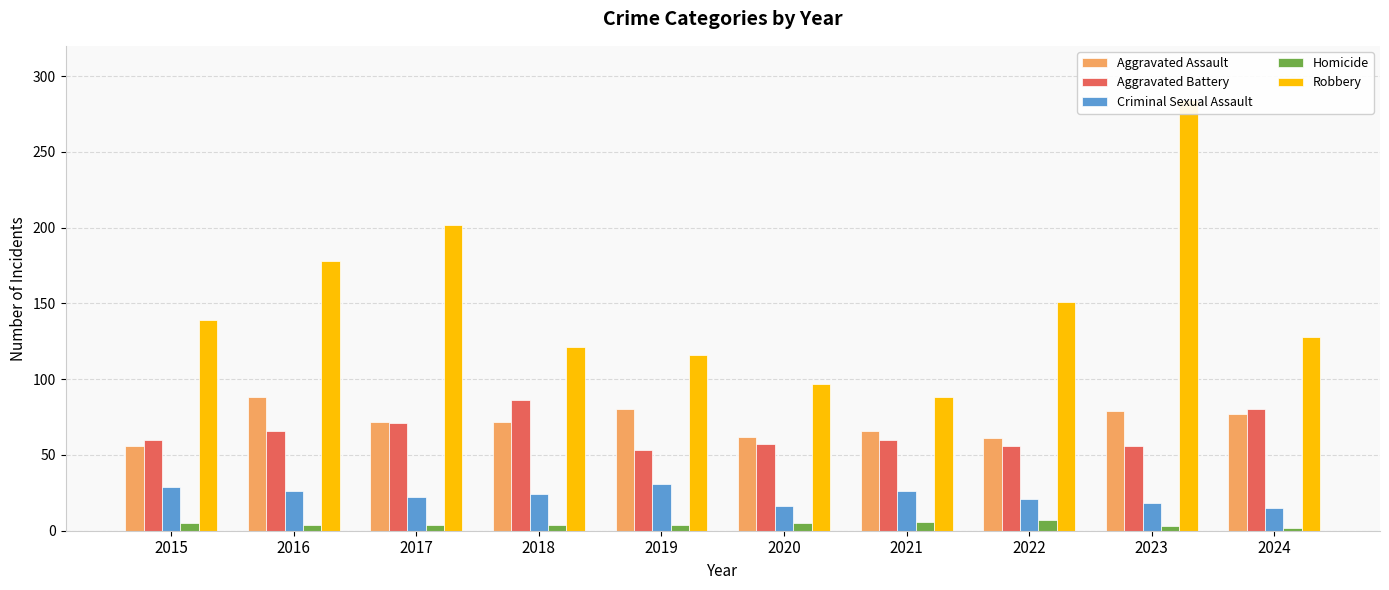

What is the maximum value shown in the chart?

284